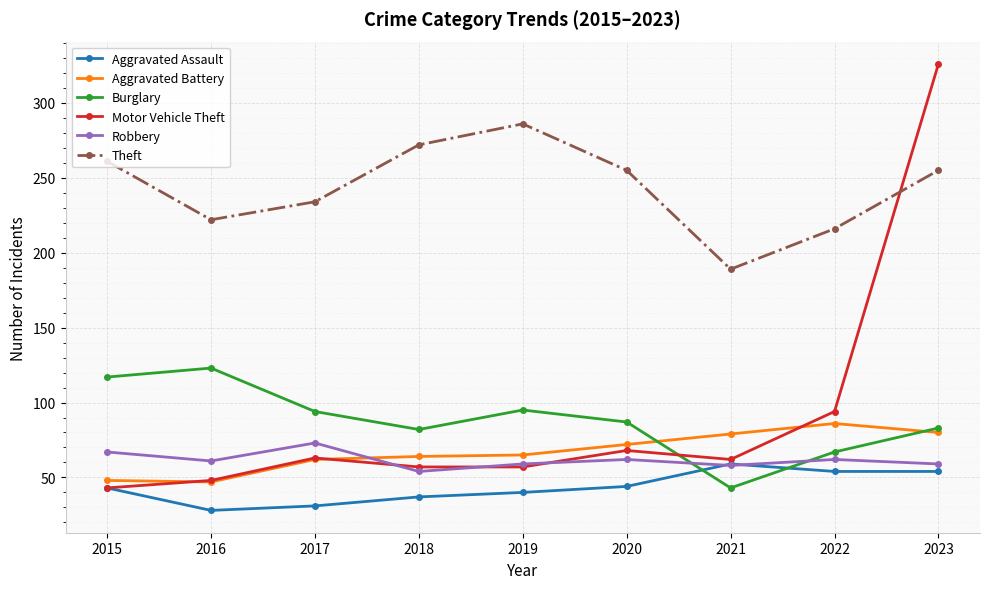

After their last crossing, which series has the higher values: Robbery or Aggravated Battery?

Aggravated Battery